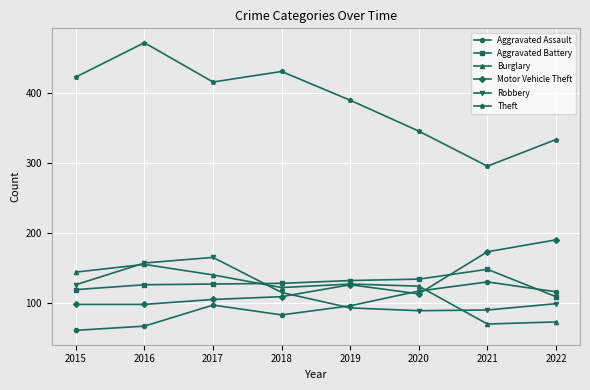

What is the value of the Burglary point at the 1st from the left?

144